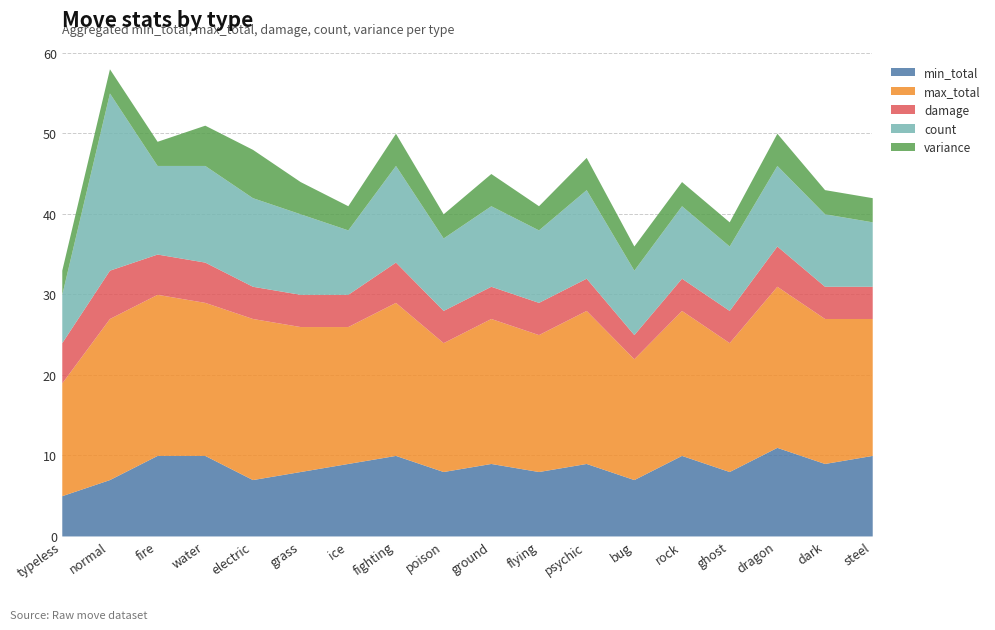

What are all the series names shown in the legend?

min_total, max_total, damage, count, variance